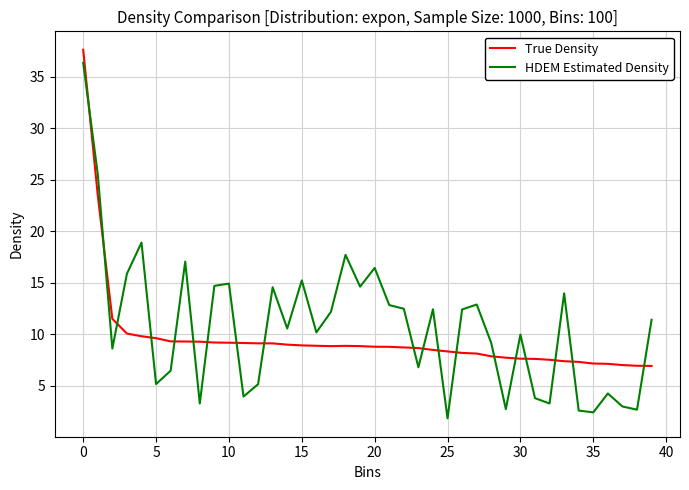

Which series has the widest spread of values?

HDEM Estimated Density